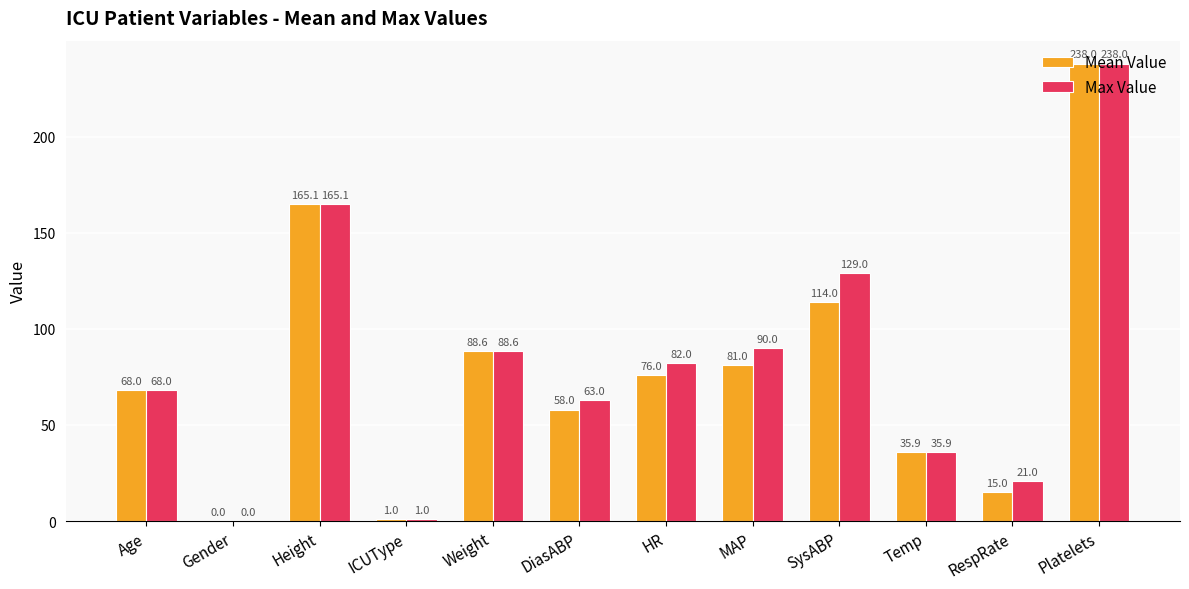

What is the total value across all series at SysABP?

243.0